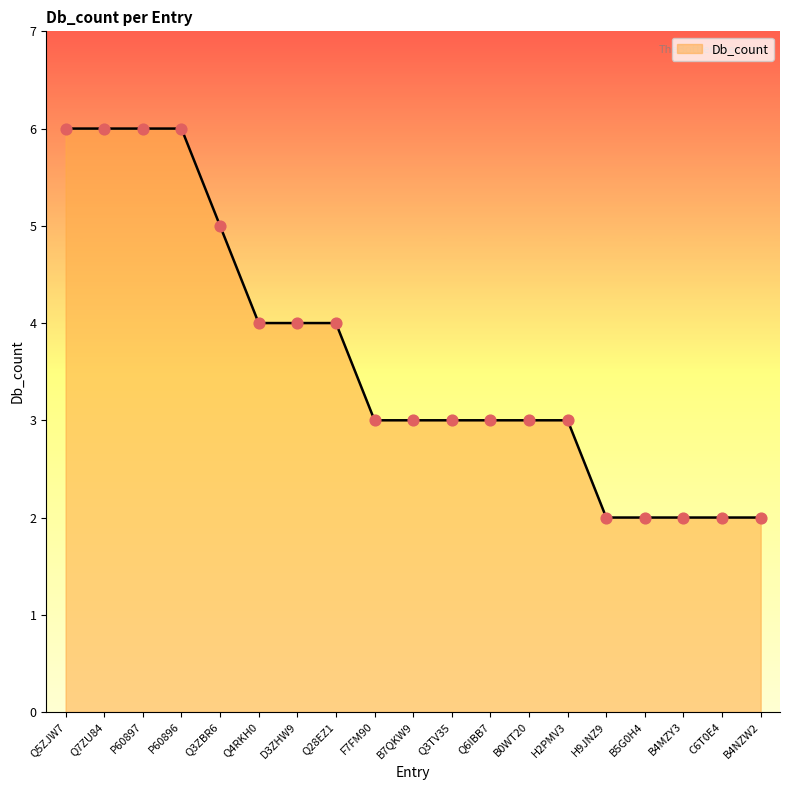

Between F7FM90 and B5G0H4, which is larger?

F7FM90